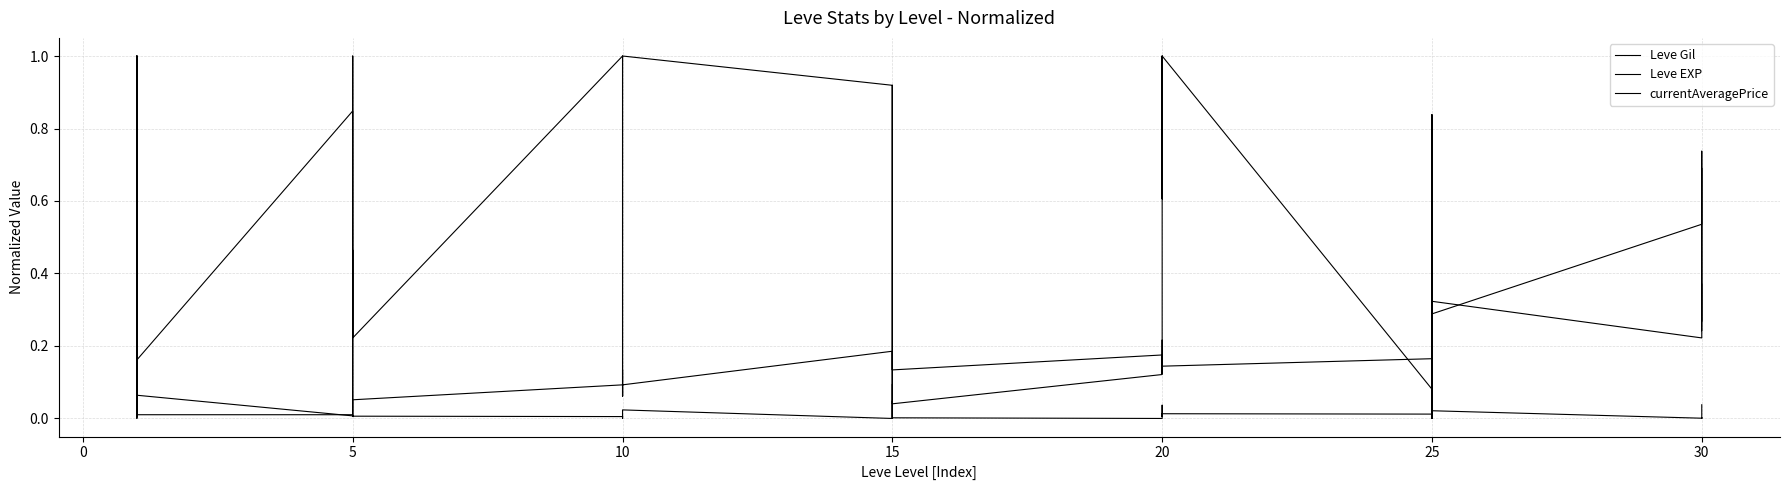

What are all the series names shown in the legend?

Leve Gil, Leve EXP, currentAveragePrice